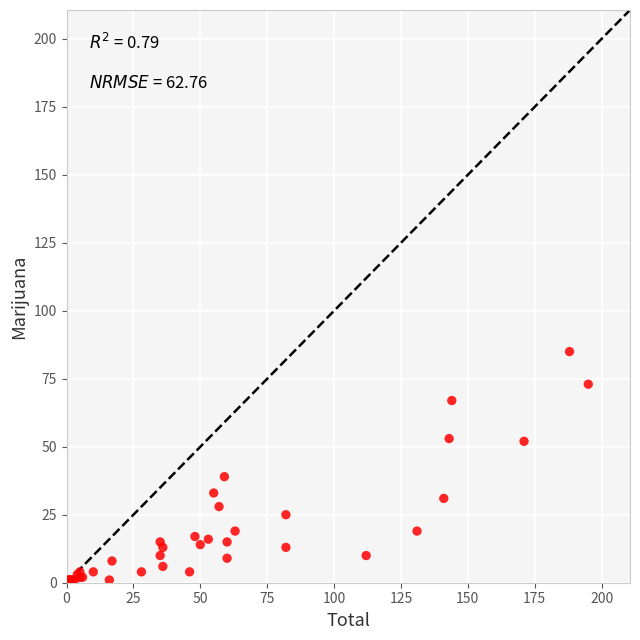

What Y value in the scatter plot is closest to 42?

39